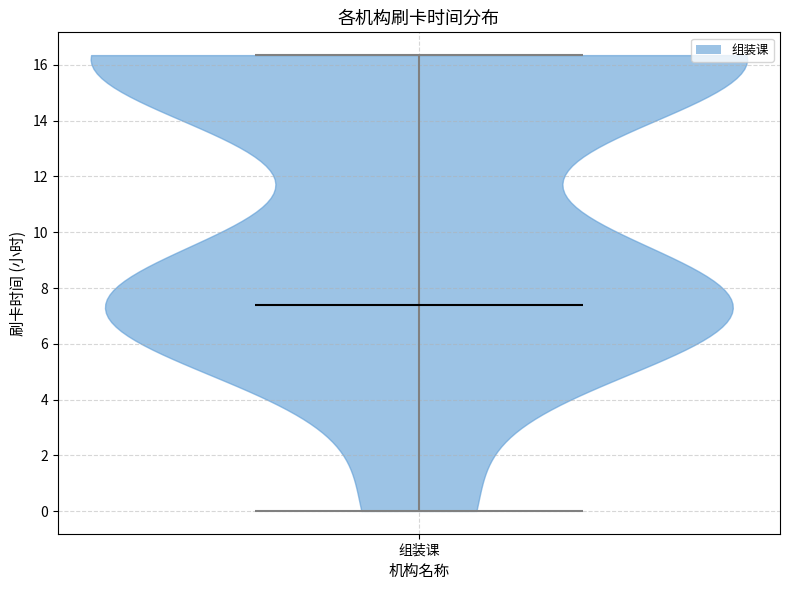

What is the highest point the violin for 组装课 reaches on the y-axis? The values are not printed on the chart, so give them approximately, as read against the axis.

16.4